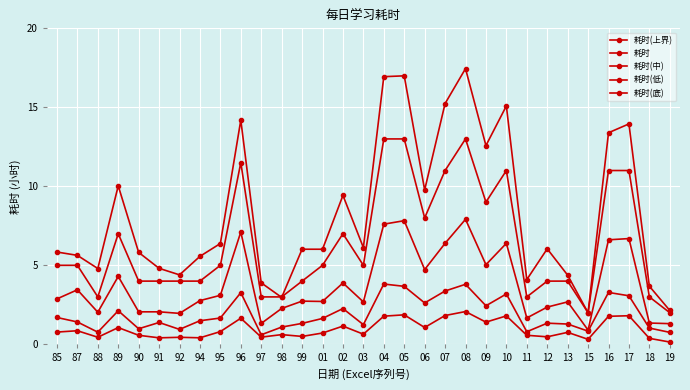

Where is the first local maximum for 耗时(中)?

87